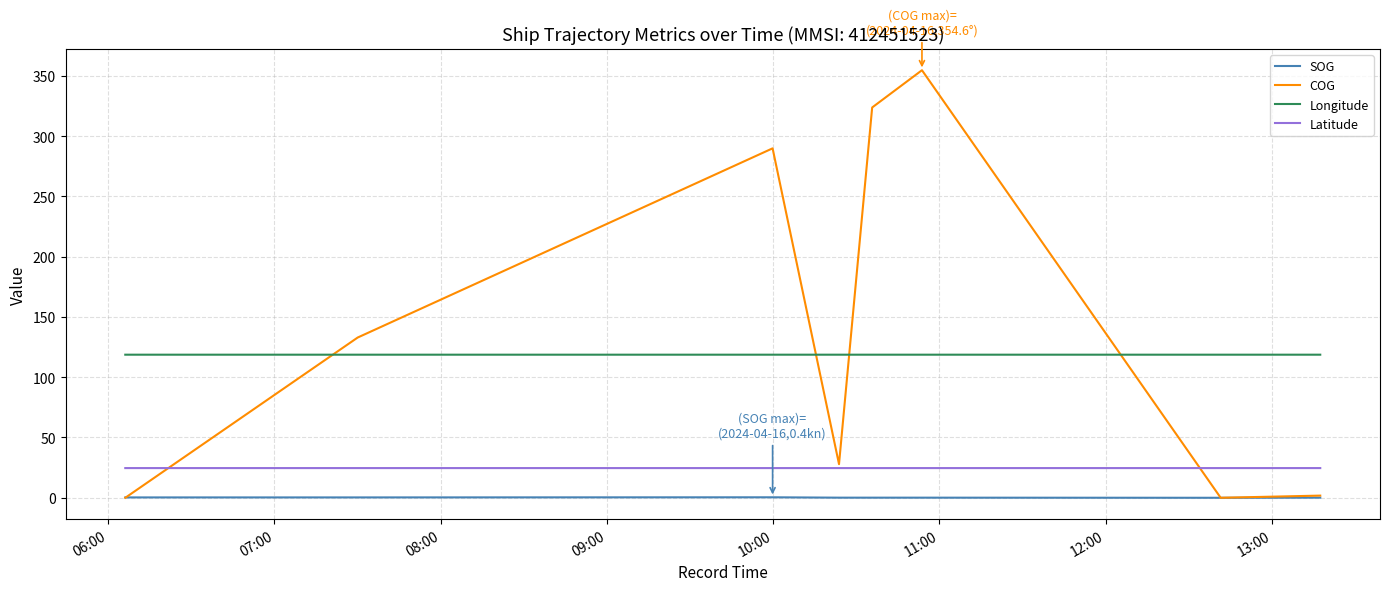

List the series in order of their overall mean, highest first.

COG, Longitude, Latitude, SOG